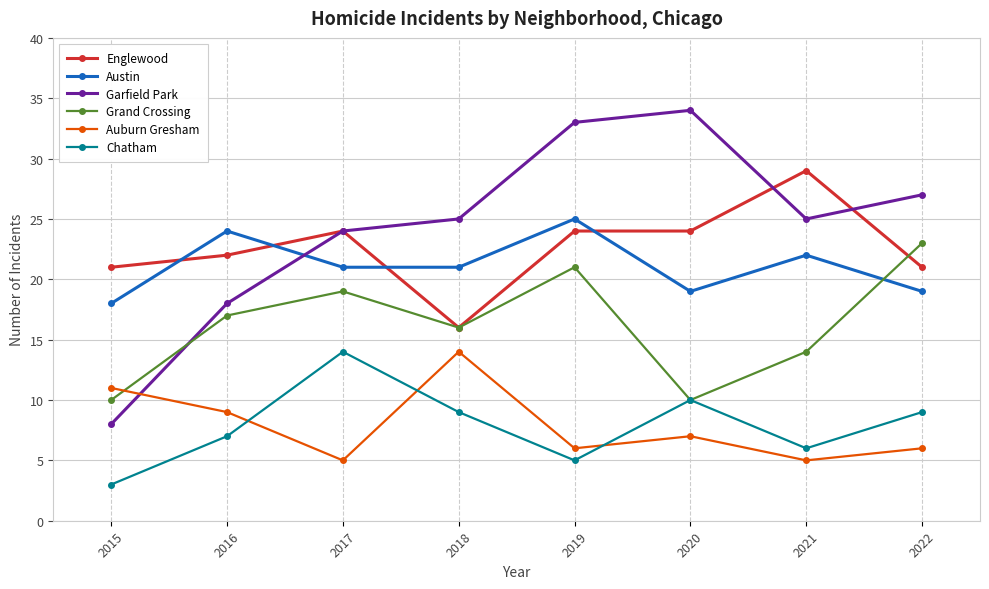

Where is the first local minimum for Auburn Gresham?

2017